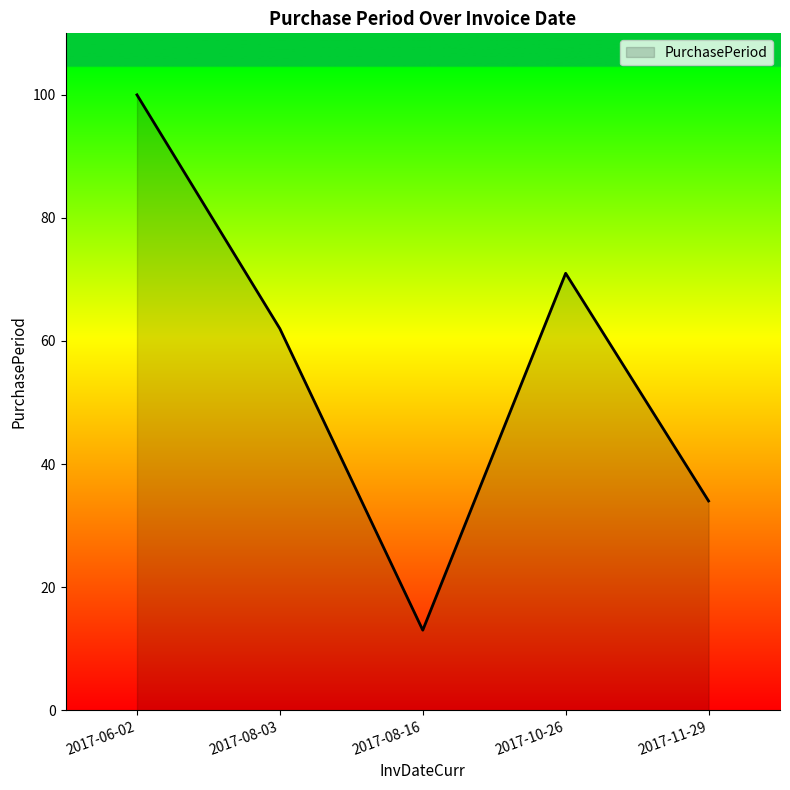

How many values are between 34 and 71?

3